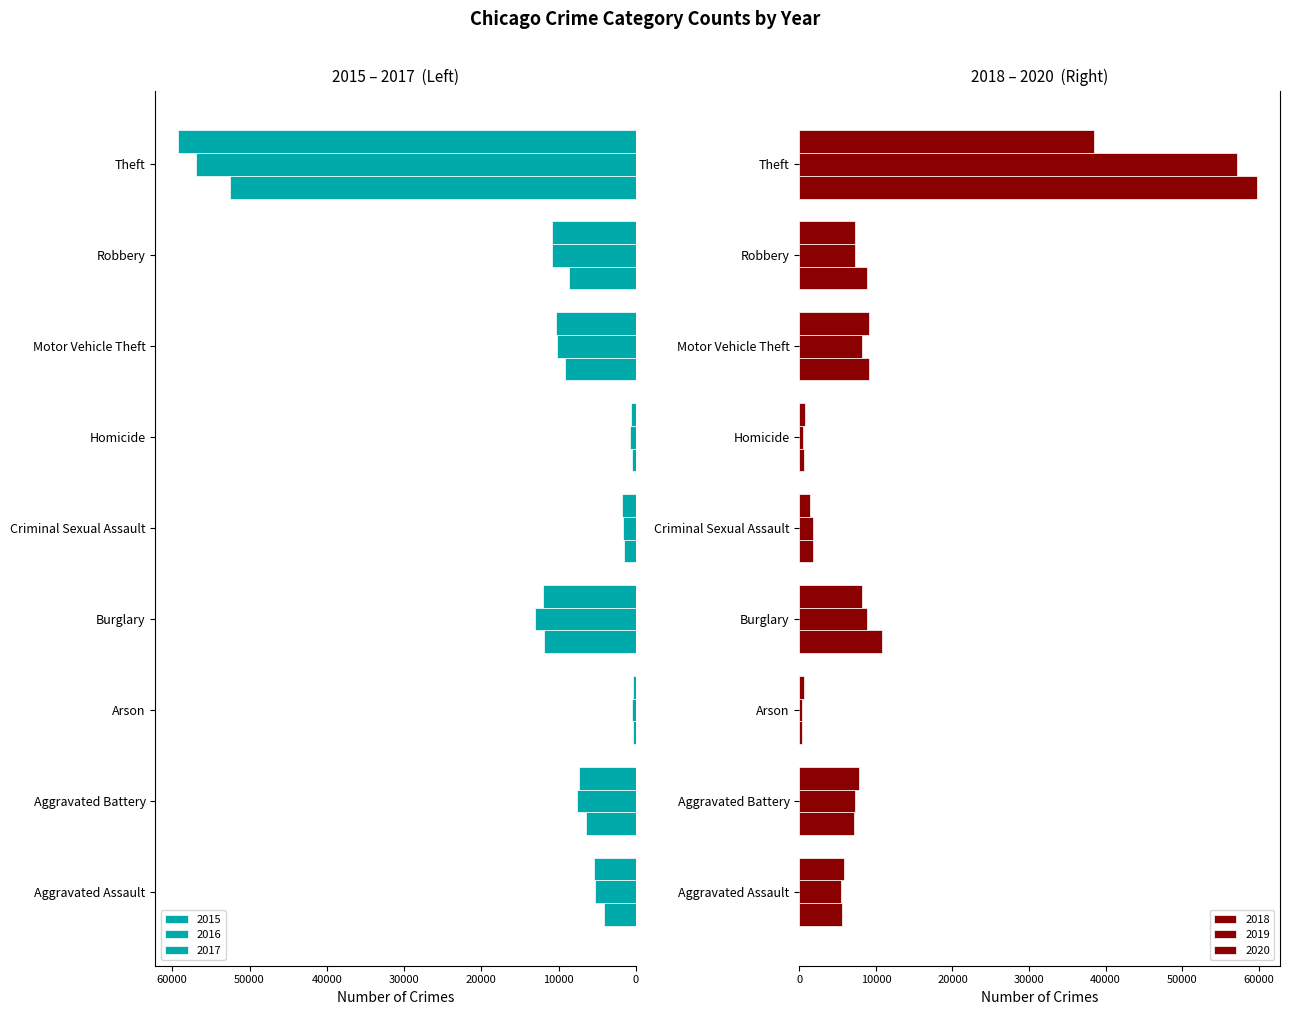

At which category is the sum across all series the highest?

Theft